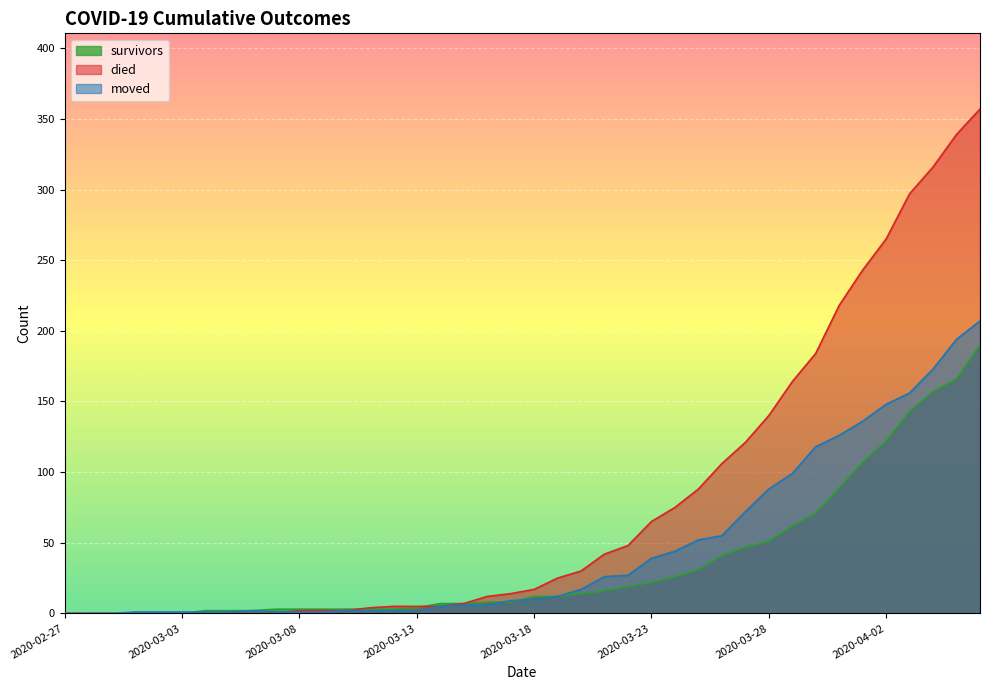

Rank the categories by moved value from lowest to highest.

2020-02-27, 2020-02-28, 2020-02-29, 2020-03-01, 2020-03-02, 2020-03-03, 2020-03-04, 2020-03-05, 2020-03-07, 2020-03-08, 2020-03-09, 2020-03-06, 2020-03-10, 2020-03-11, 2020-03-12, 2020-03-13, 2020-03-14, 2020-03-15, 2020-03-16, 2020-03-17, 2020-03-18, 2020-03-19, 2020-03-20, 2020-03-21, 2020-03-22, 2020-03-23, 2020-03-24, 2020-03-25, 2020-03-26, 2020-03-27, 2020-03-28, 2020-03-29, 2020-03-30, 2020-03-31, 2020-04-01, 2020-04-02, 2020-04-03, 2020-04-04, 2020-04-05, 2020-04-06